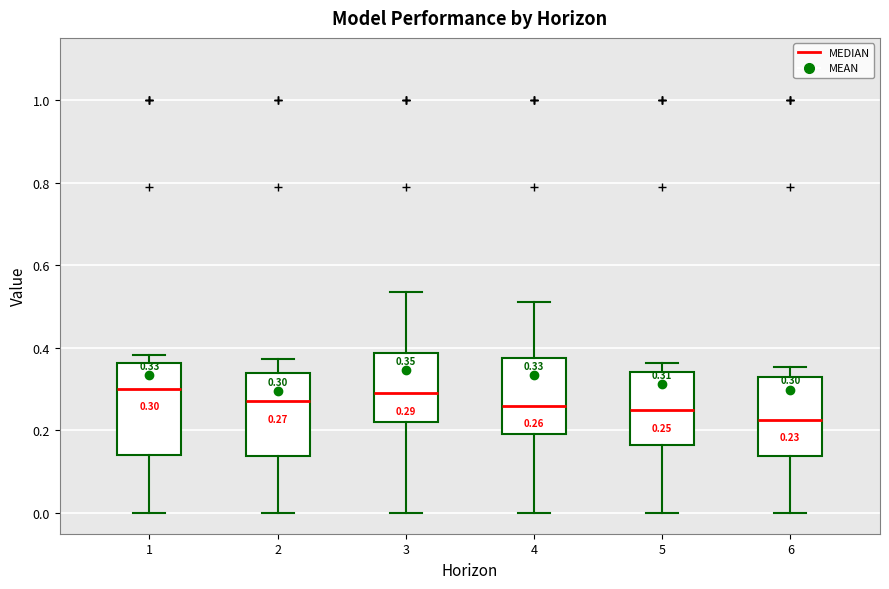

Which box's median line is the lowest?

6